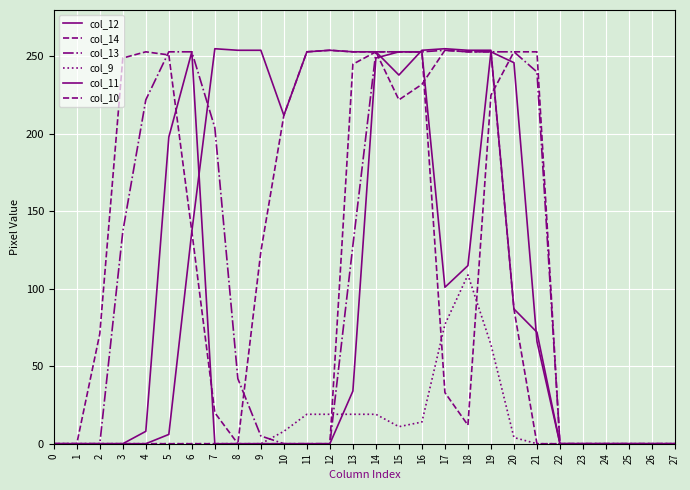

Does the chart have visible grid lines?

Yes